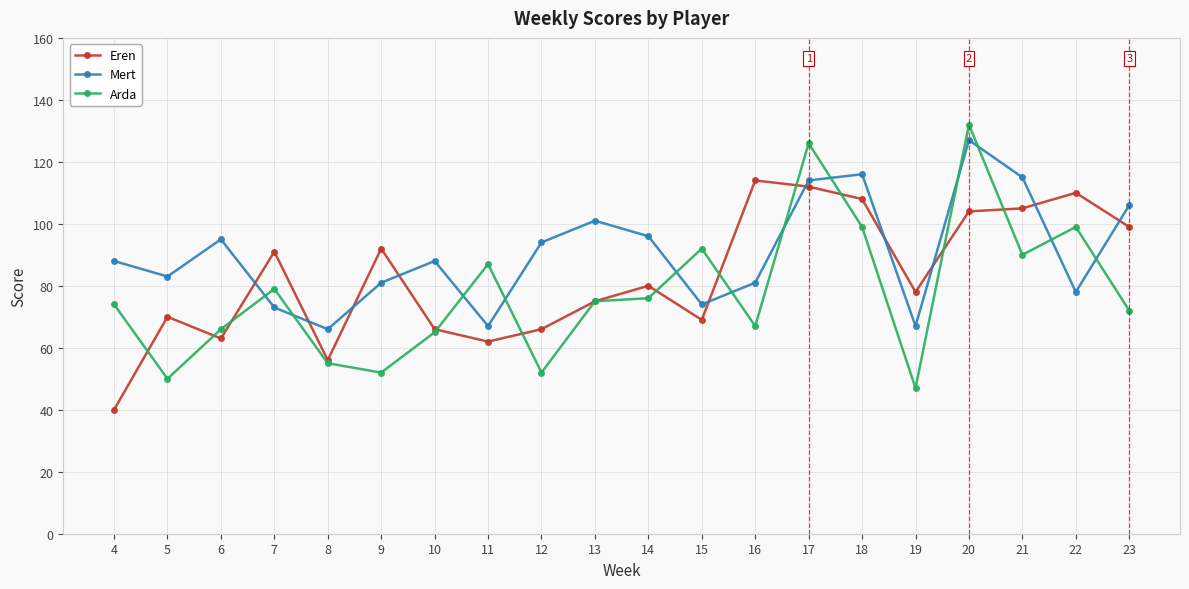

Which series has the largest total across all categories?

Mert